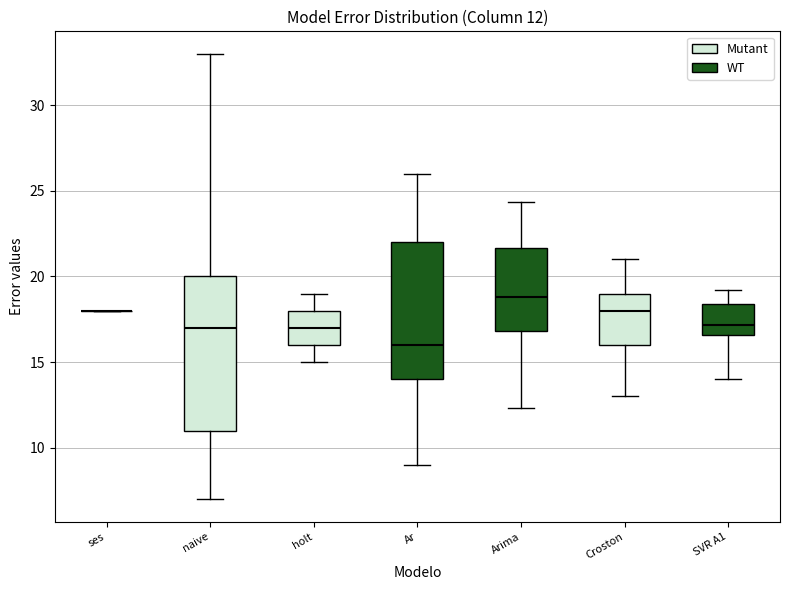

Which box is the tallest, from its lower edge to its upper edge?

naive